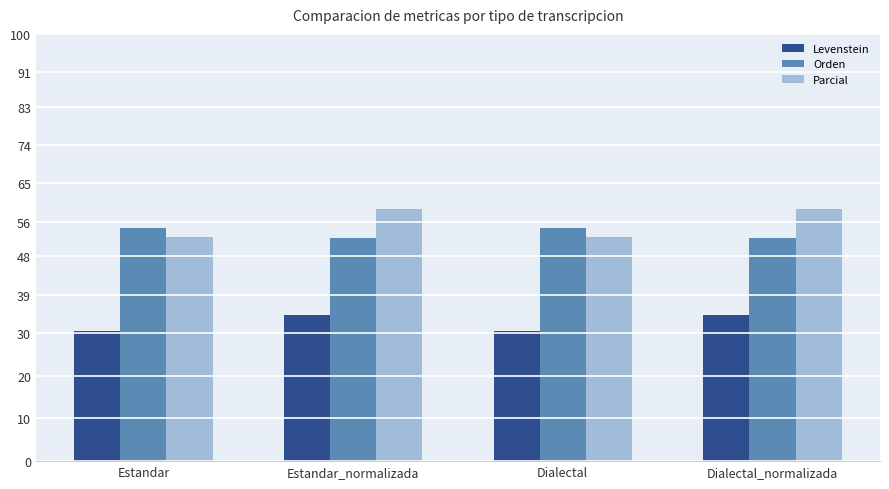

How many Orden values are between 52 and 54?

2